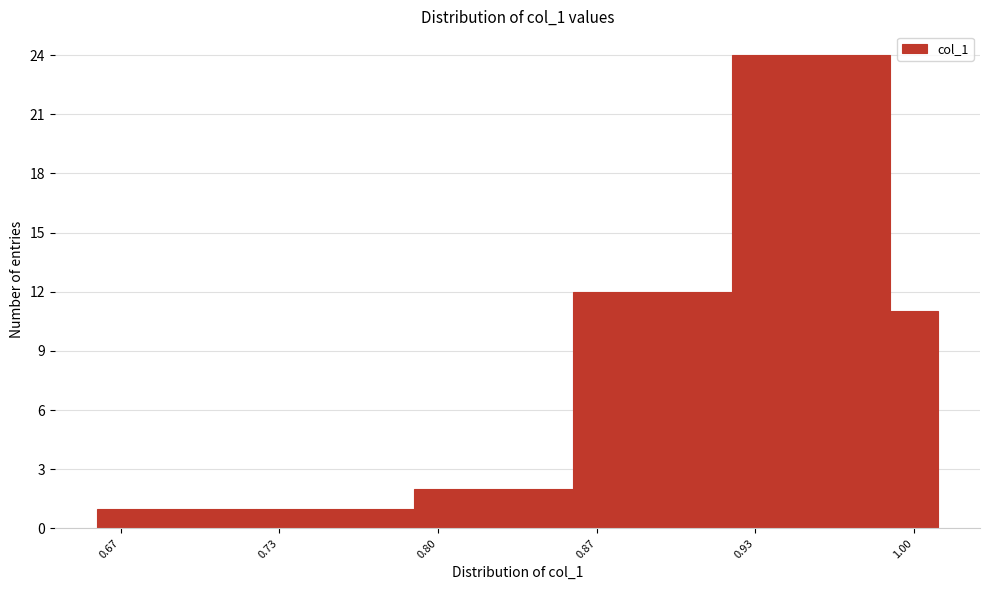

Around what value on the x-axis is the tallest bar? Give the approximate position of its centre, as read against the axis.

0.96